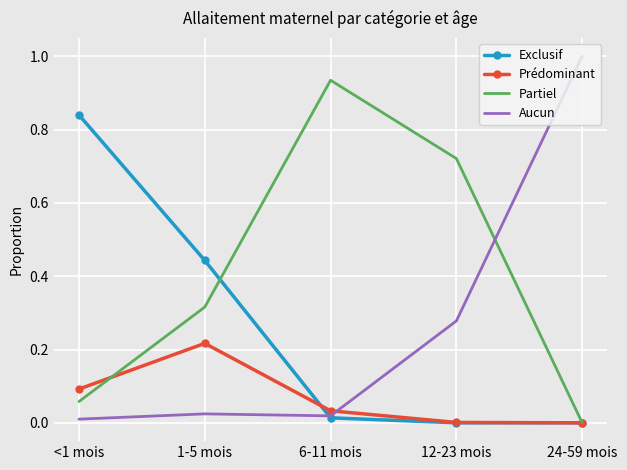

Which series changed the most between <1 mois and 1-5 mois?

Exclusif